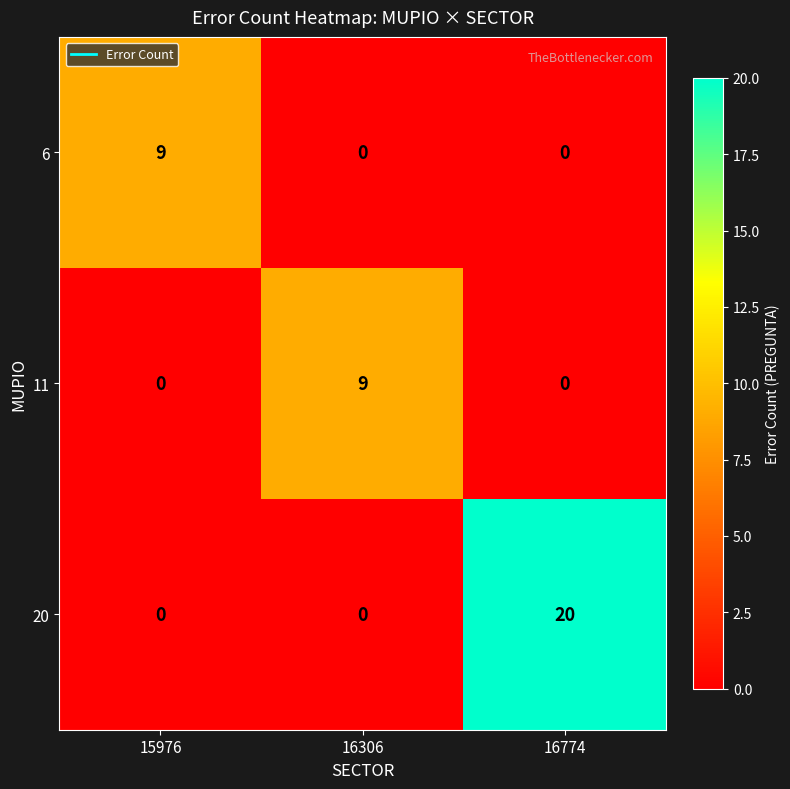

Reading left to right, list all the values displayed in this chart.

6: 15976=9	16306=0	16774=0
11: 15976=0	16306=9	16774=0
20: 15976=0	16306=0	16774=20